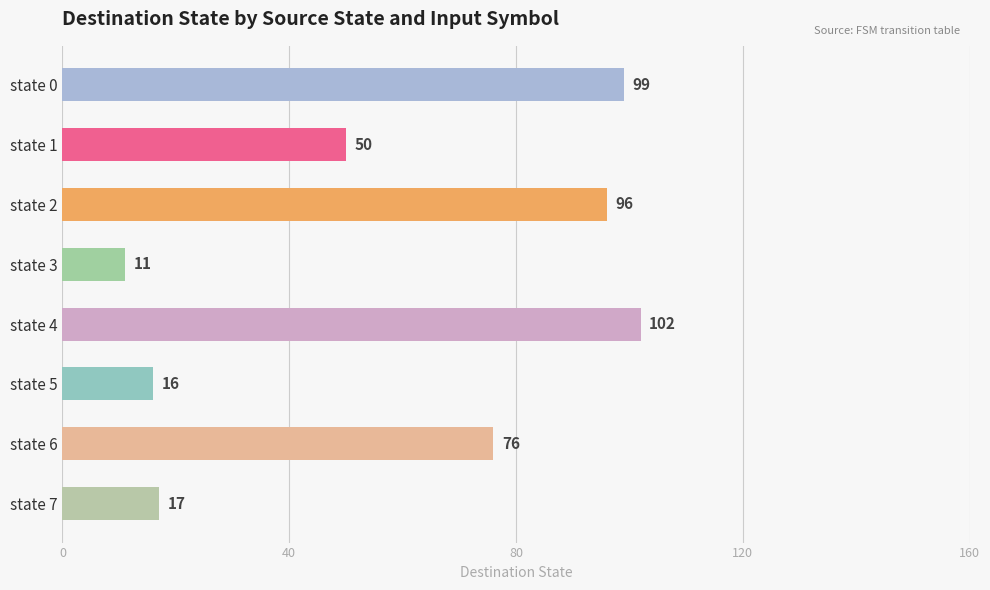

What is the value of the 7th bar from the top?

76